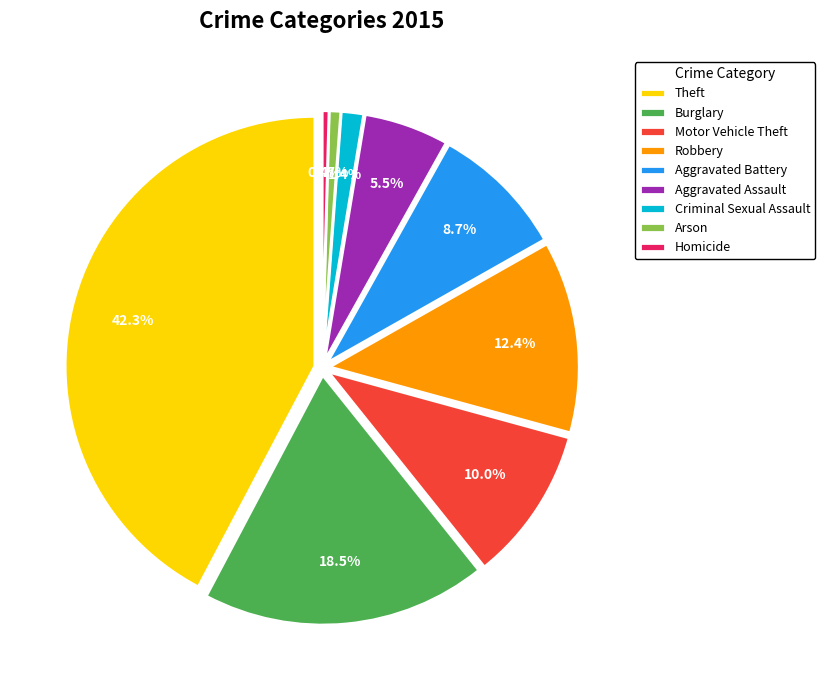

Which slice is the largest?

Theft